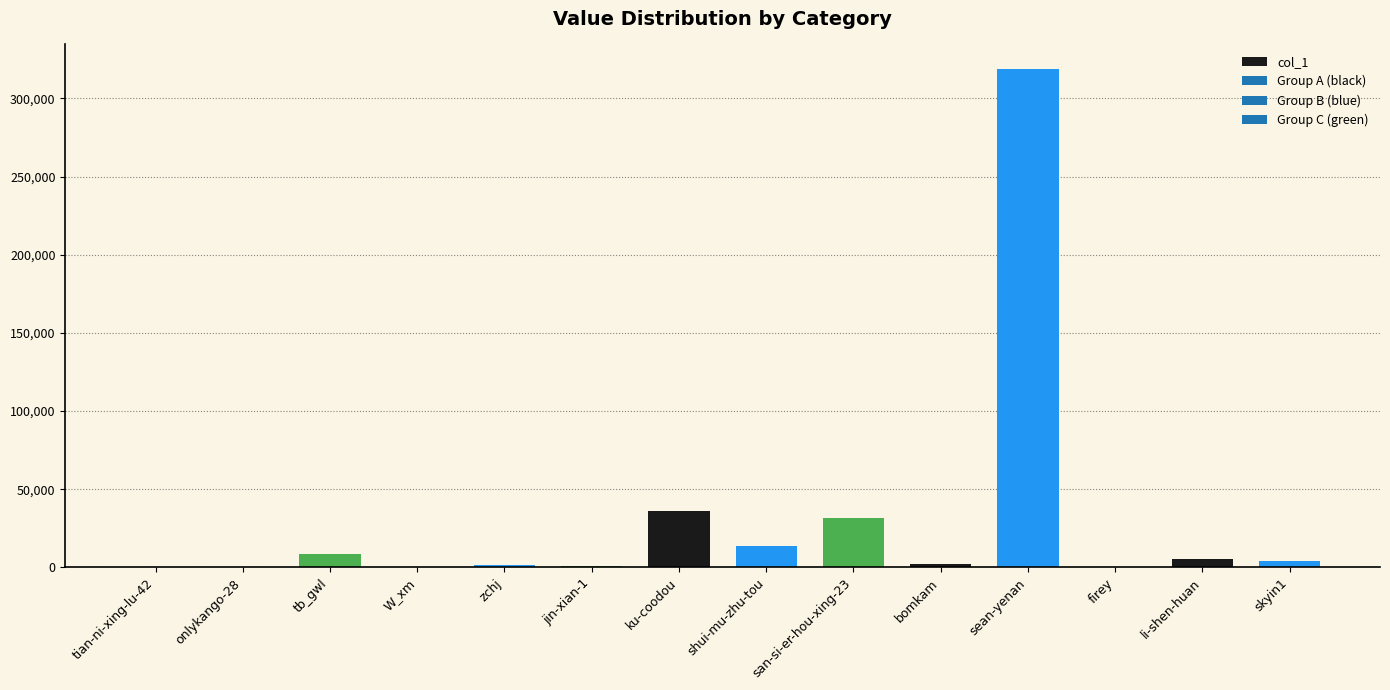

What is the sum of all values?

422721